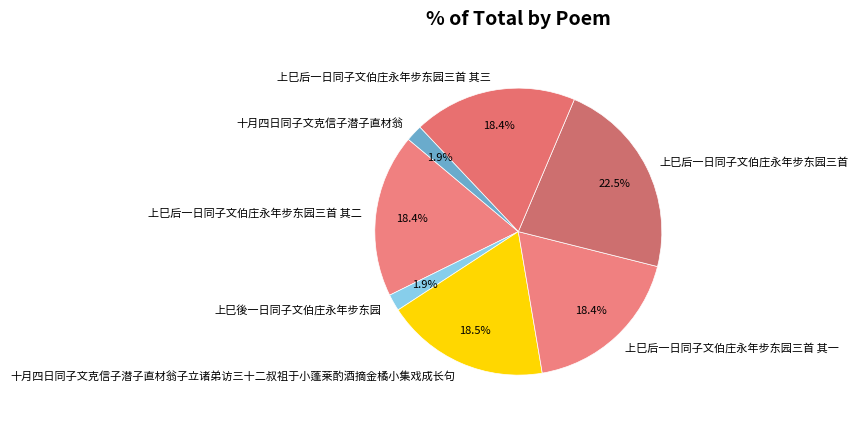

How many slices are in this pie chart?

7